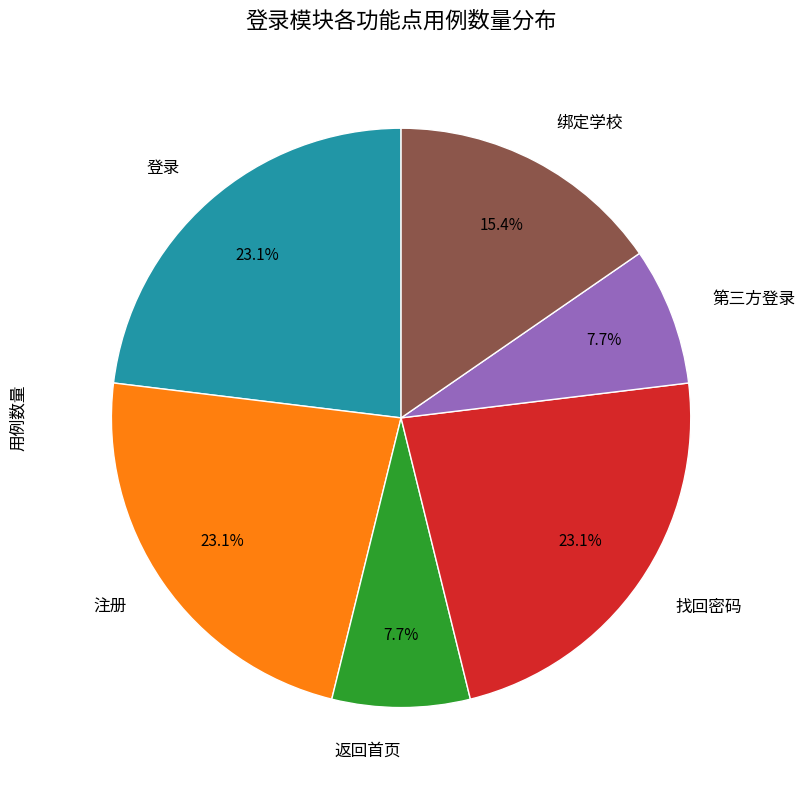

Is there any slice that represents more than half of the pie?

No